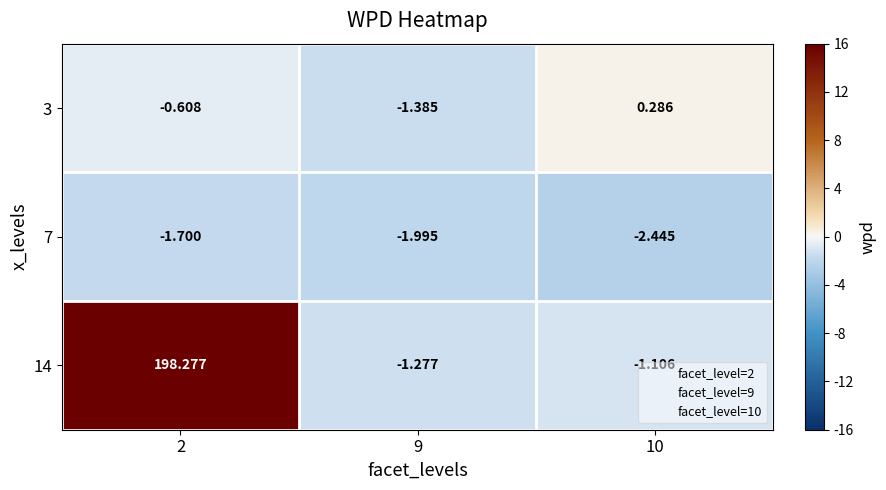

What is the total value across all series at 9?

-4.7